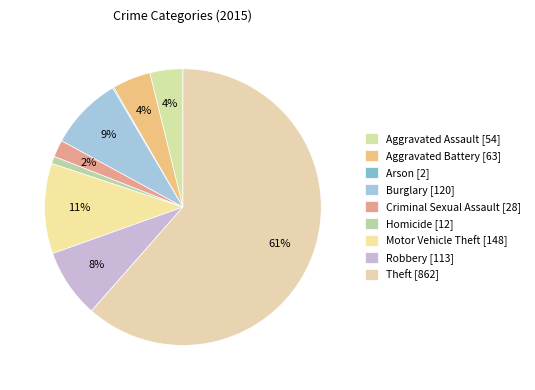

What is the smallest slice in the pie chart?

Arson